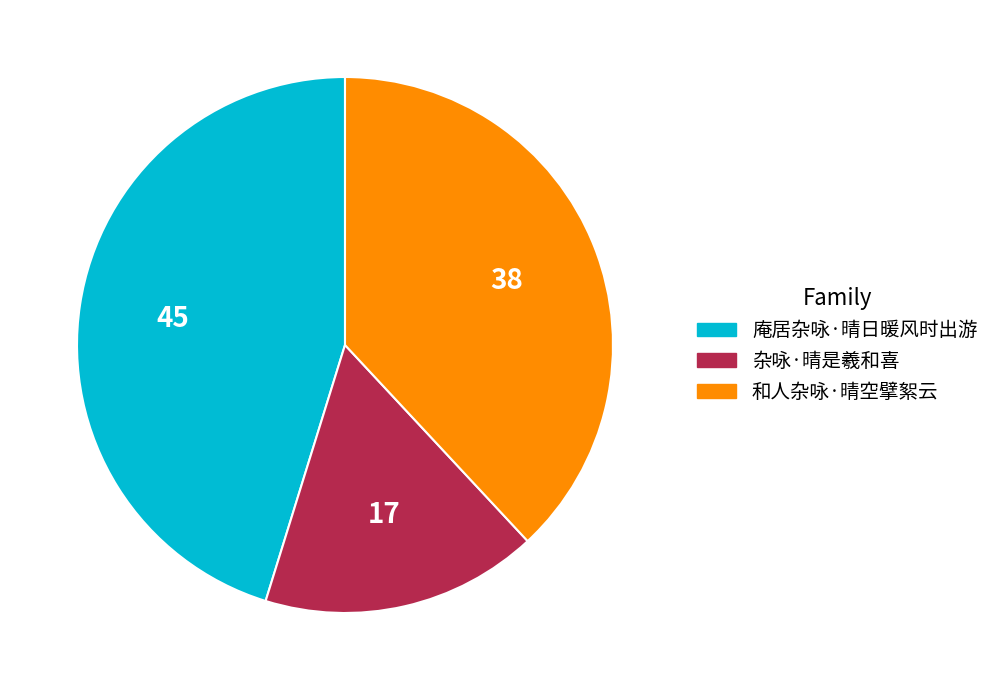

Is there any slice that represents more than half of the pie?

No